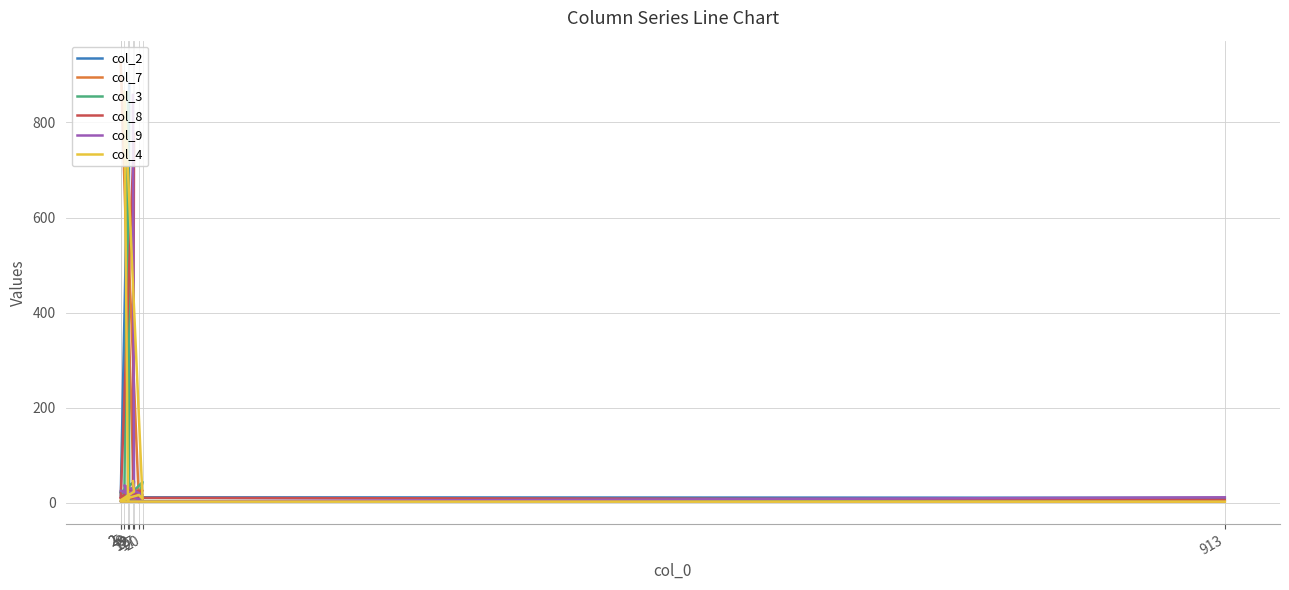

What is the difference between the maximum and minimum values in the col_2 series?

880